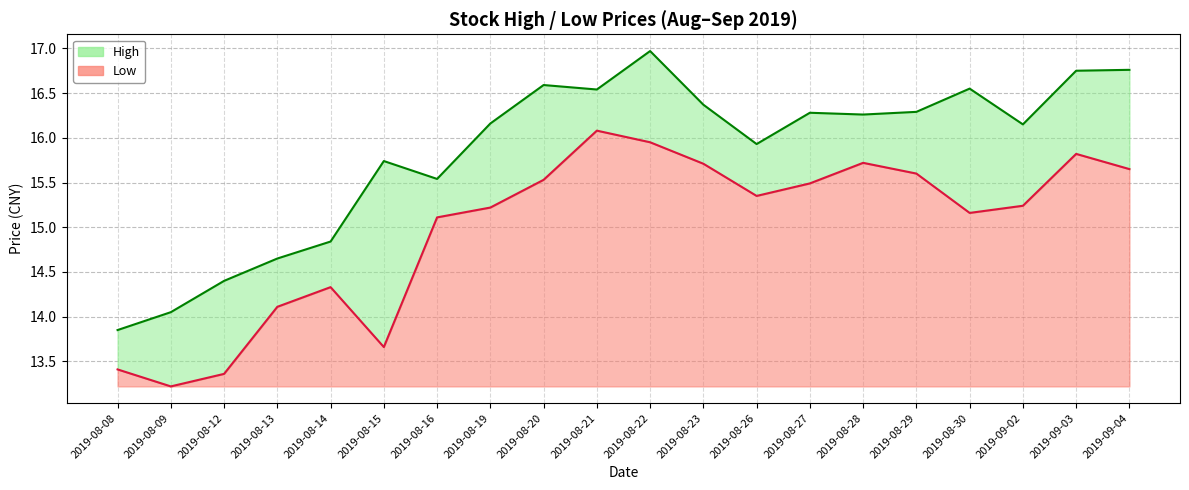

Which series has the largest total across all categories?

High